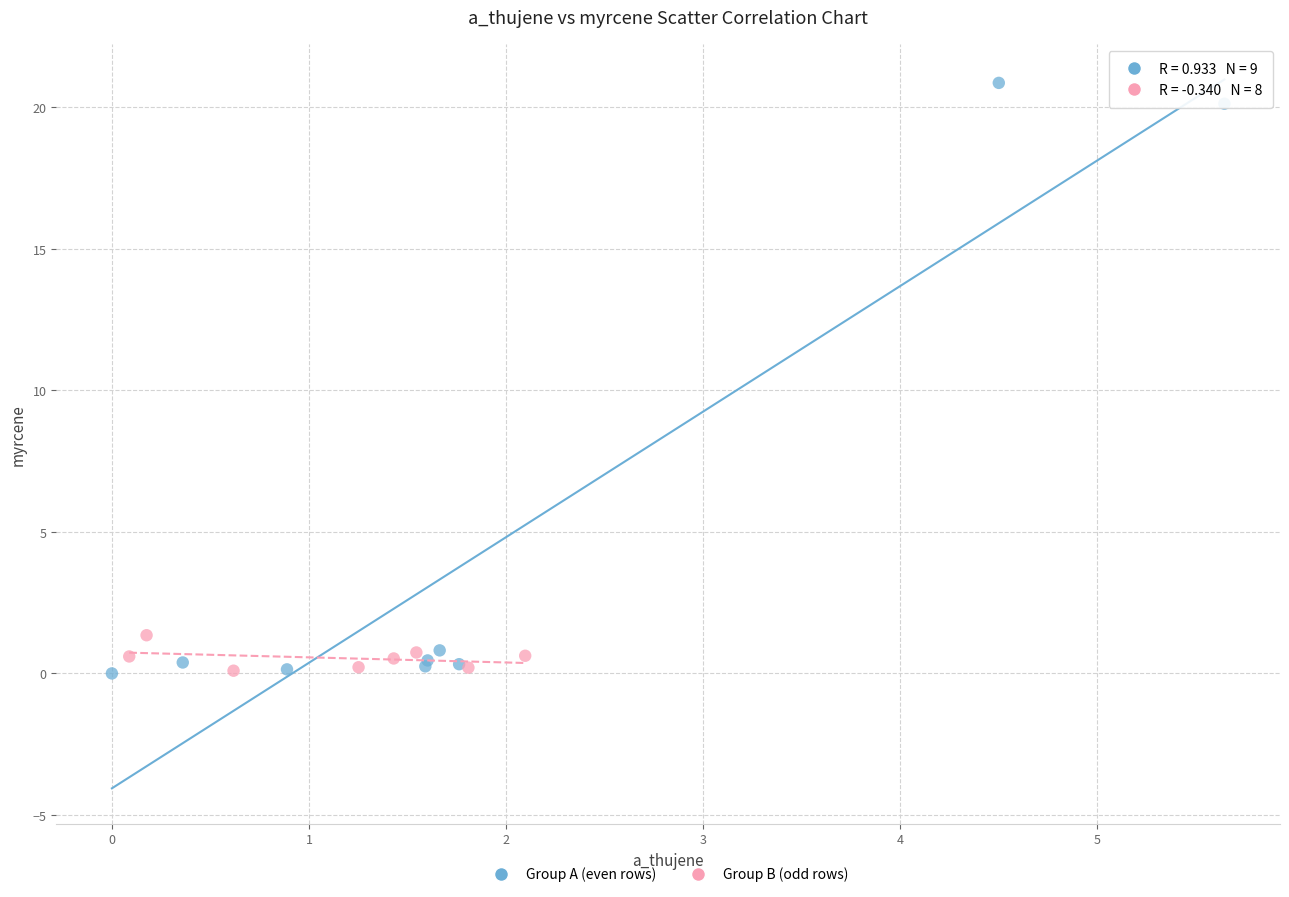

Which series contains the highest Y value?

Group A (even rows)